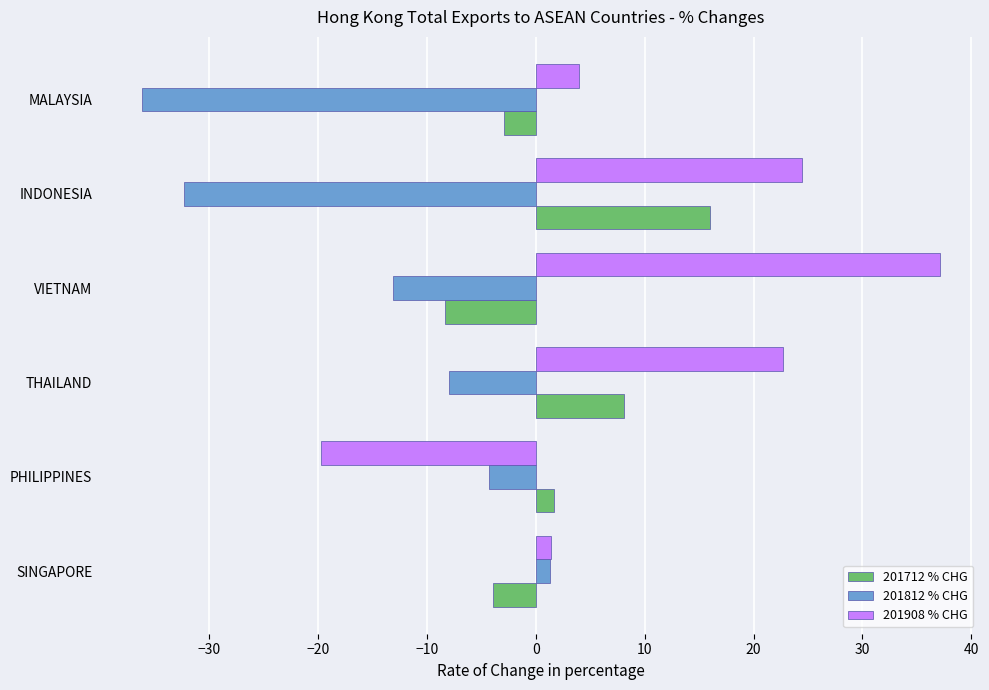

Which series has the widest spread of values?

201908 % CHG